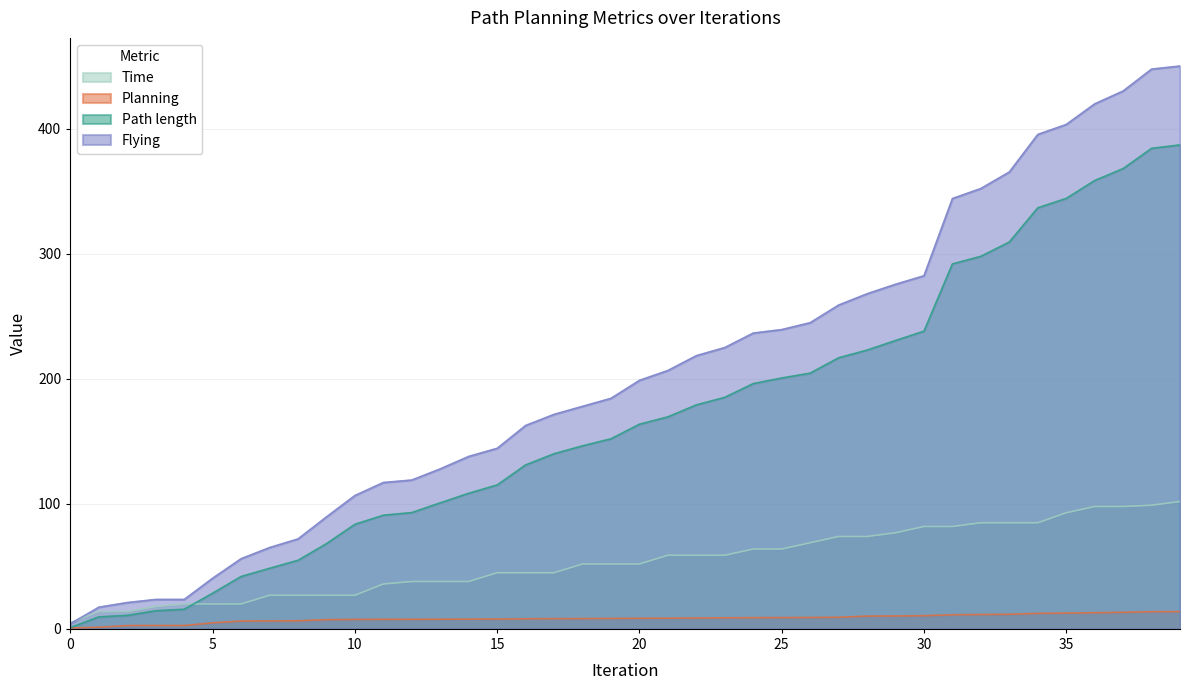

Reading left to right, list all the values displayed in this chart.

Path length: 0=1.0	1=9.6	2=10.8	3=14.5	4=15.7	5=28.6	6=41.9	7=48.5	8=54.9	9=68.2	10=83.7	11=90.9	12=93.0	13=100.8	14=108.5	15=115.1	16=131.2	17=140.1	18=146.4	19=152.1	20=163.7	21=169.6	22=179.2	23=185.2	24=196.2	25=200.7	26=204.5	27=216.8	28=223.0	29=230.7	30=238.1	31=291.9	32=298.0	33=309.4	34=336.8	35=344.3	36=358.6	37=368.2	38=384.4	39=387.1
Planning: 0=0.7	1=1.3	2=2.7	3=2.7	4=2.7	5=4.8	6=6.3	7=6.4	8=6.5	9=7.4	10=7.6	11=7.6	12=7.7	13=7.7	14=7.8	15=7.8	16=8.1	17=8.2	18=8.2	19=8.3	20=8.5	21=8.5	22=8.7	23=8.8	24=9.0	25=9.0	26=9.1	27=9.3	28=10.2	29=10.3	30=10.5	31=11.3	32=11.5	33=11.7	34=12.4	35=12.6	36=12.9	37=13.2	38=13.8	39=13.8
Flying: 0=4.1	1=17.3	2=21.1	3=23.5	4=23.5	5=40.5	6=56.1	7=65.0	8=72.0	9=89.6	10=106.7	11=117.1	12=119.1	13=128.0	14=137.9	15=144.4	16=162.7	17=171.6	18=178.0	19=184.4	20=198.8	21=206.7	22=218.5	23=225.0	24=236.6	25=239.4	26=244.9	27=259.0	28=268.0	29=275.6	30=282.4	31=344.2	32=352.2	33=365.5	34=395.5	35=403.5	36=419.9	37=430.2	38=447.8	39=450.2
Time: 0=4.9	1=13.9	2=13.9	3=17.9	4=19.9	5=19.9	6=19.9	7=26.9	8=26.9	9=26.9	10=26.9	11=35.9	12=37.9	13=37.9	14=37.9	15=44.9	16=44.9	17=44.9	18=51.9	19=51.9	20=51.9	21=58.9	22=58.9	23=58.9	24=63.9	25=63.9	26=68.9	27=73.9	28=73.9	29=76.9	30=81.9	31=81.9	32=84.9	33=84.9	34=84.9	35=92.9	36=97.9	37=97.9	38=98.9	39=101.9